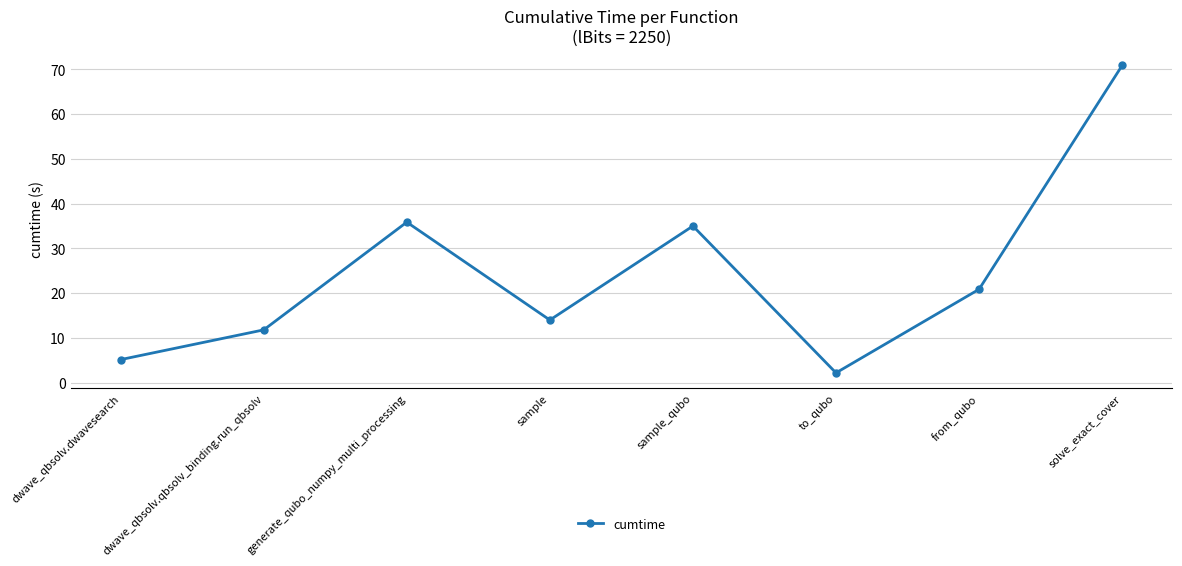

List the labels in order of value, largest first.

solve_exact_cover, generate_qubo_numpy_multi_processing, sample_qubo, from_qubo, sample, dwave_qbsolv.qbsolv_binding.run_qbsolv, dwave_qbsolv.dwavesearch, to_qubo